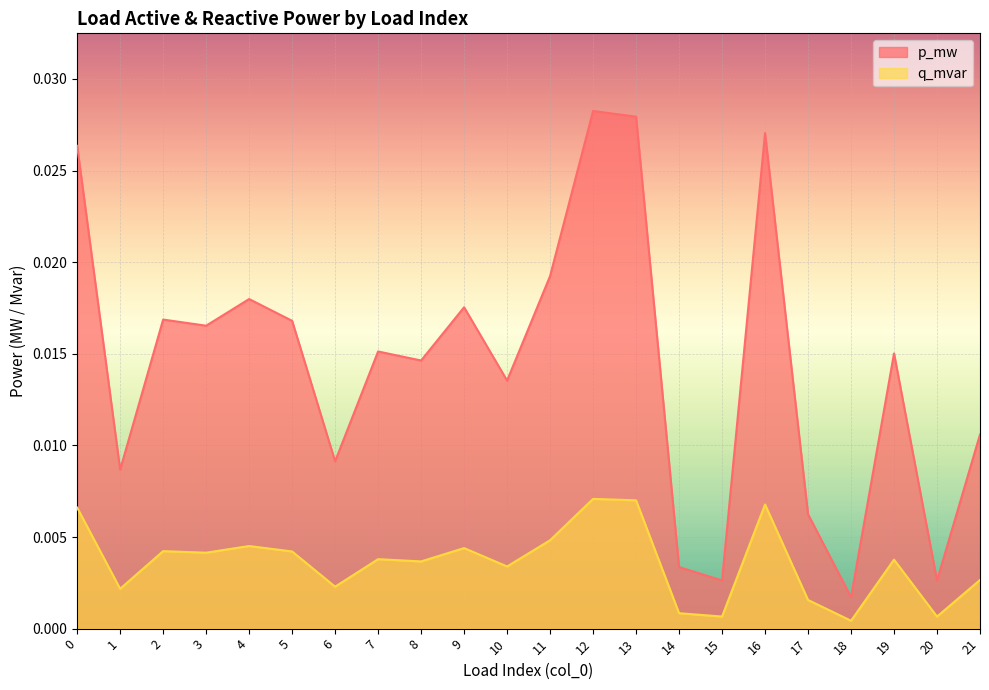

List the labels in order of p_mw value, smallest first.

18, 20, 15, 14, 17, 1, 6, 21, 10, 8, 19, 7, 3, 5, 2, 9, 4, 11, 0, 16, 13, 12